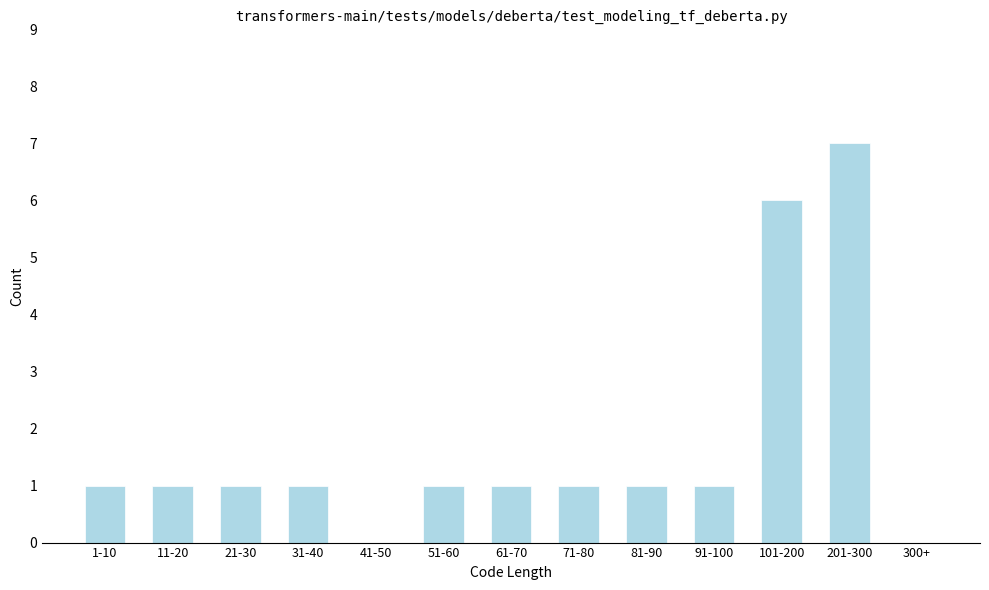

Reading left to right, transcribe all the data shown in this chart.

1-10=1	11-20=1	21-30=1	31-40=1	41-50=0	51-60=1	61-70=1	71-80=1	81-90=1	91-100=1	101-200=6	201-300=7	300+=0